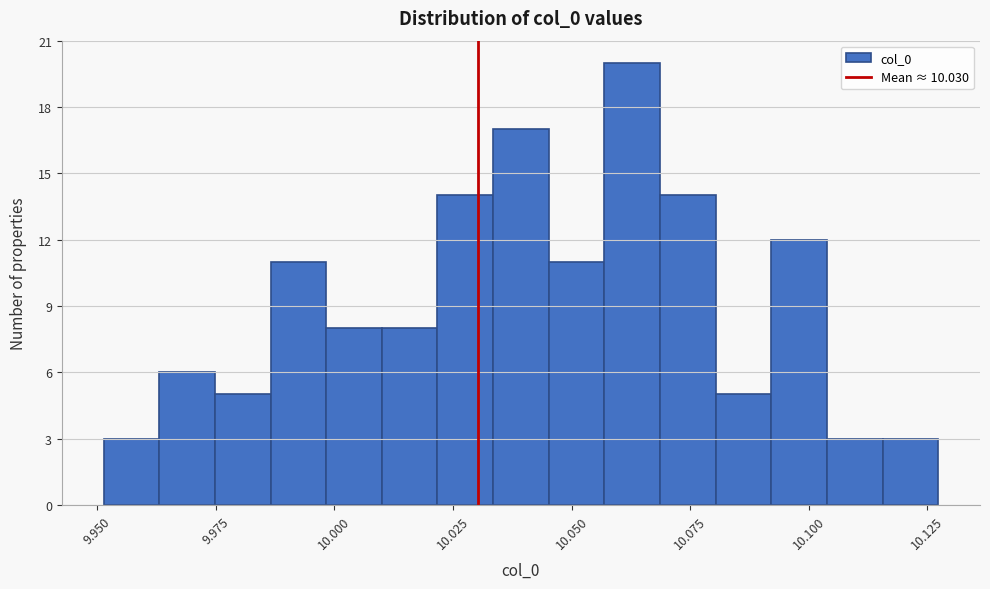

Read against the x-axis, roughly where is the centre of the tallest bar?

10.065